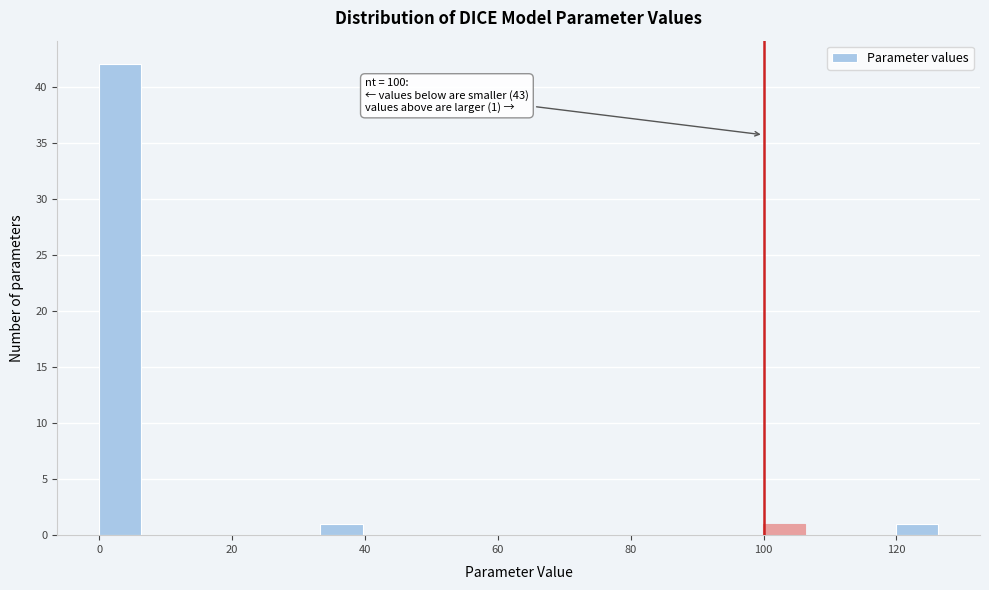

Read against the x-axis, roughly where is the centre of the tallest bar?

4